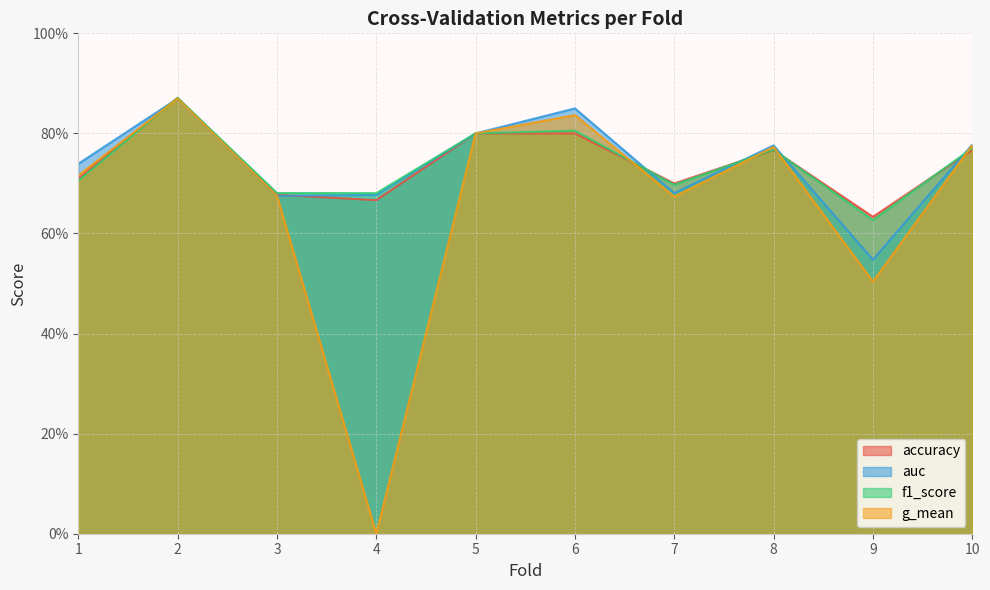

Is it true that auc equals 0.7 at 3?

True